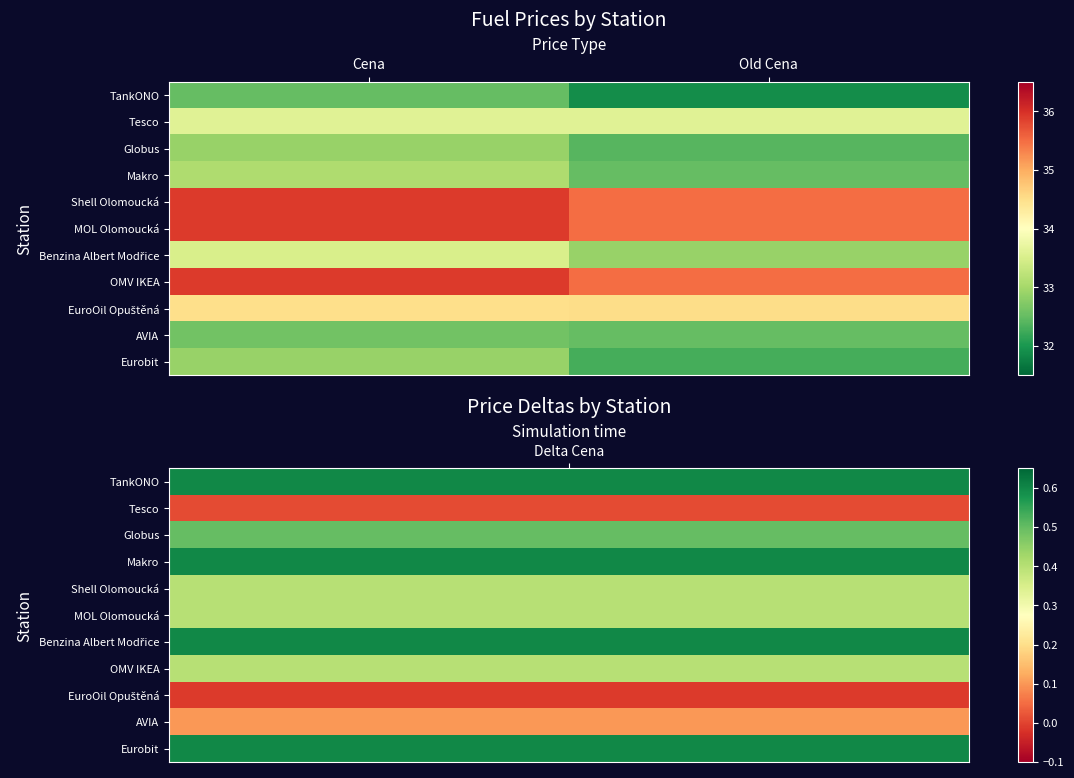

Which series has the largest total across all categories?

Shell Olomoucká